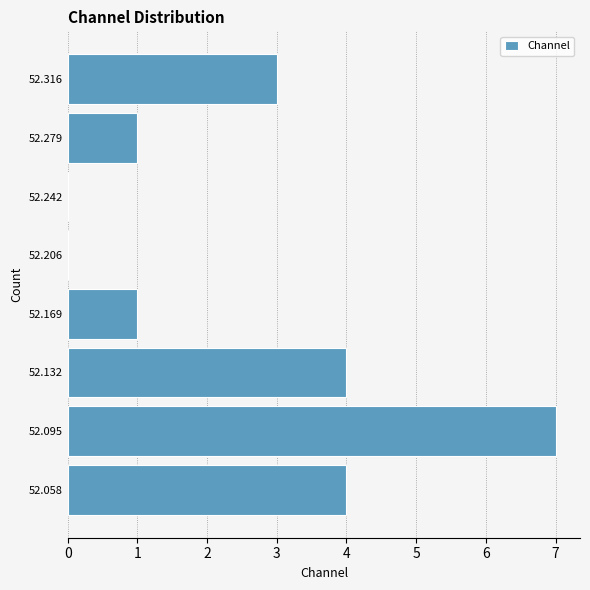

Which range on the y-axis has the longest bar?

52.075 to 52.115